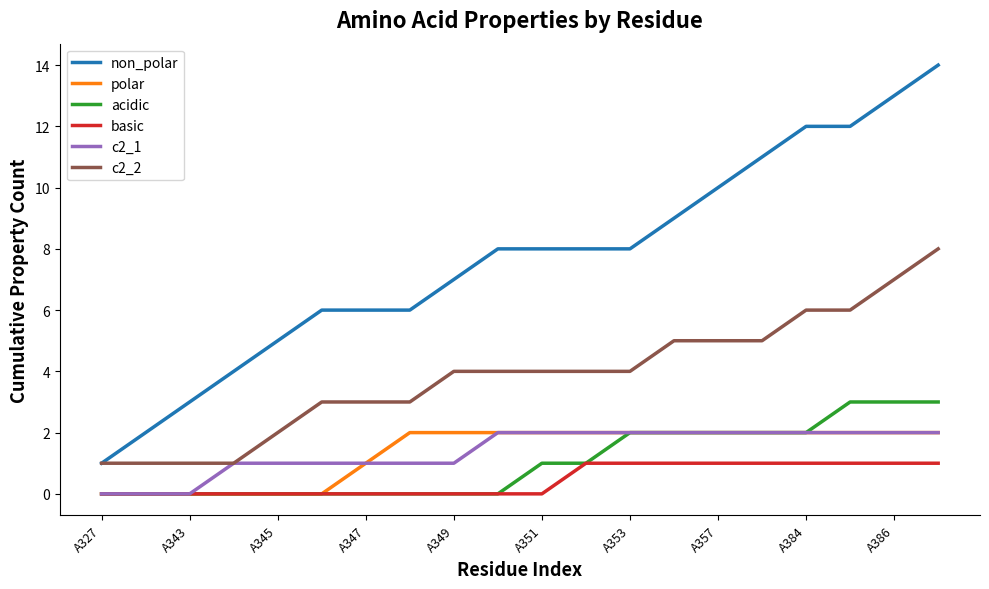

Which series has the largest total across all categories?

non_polar